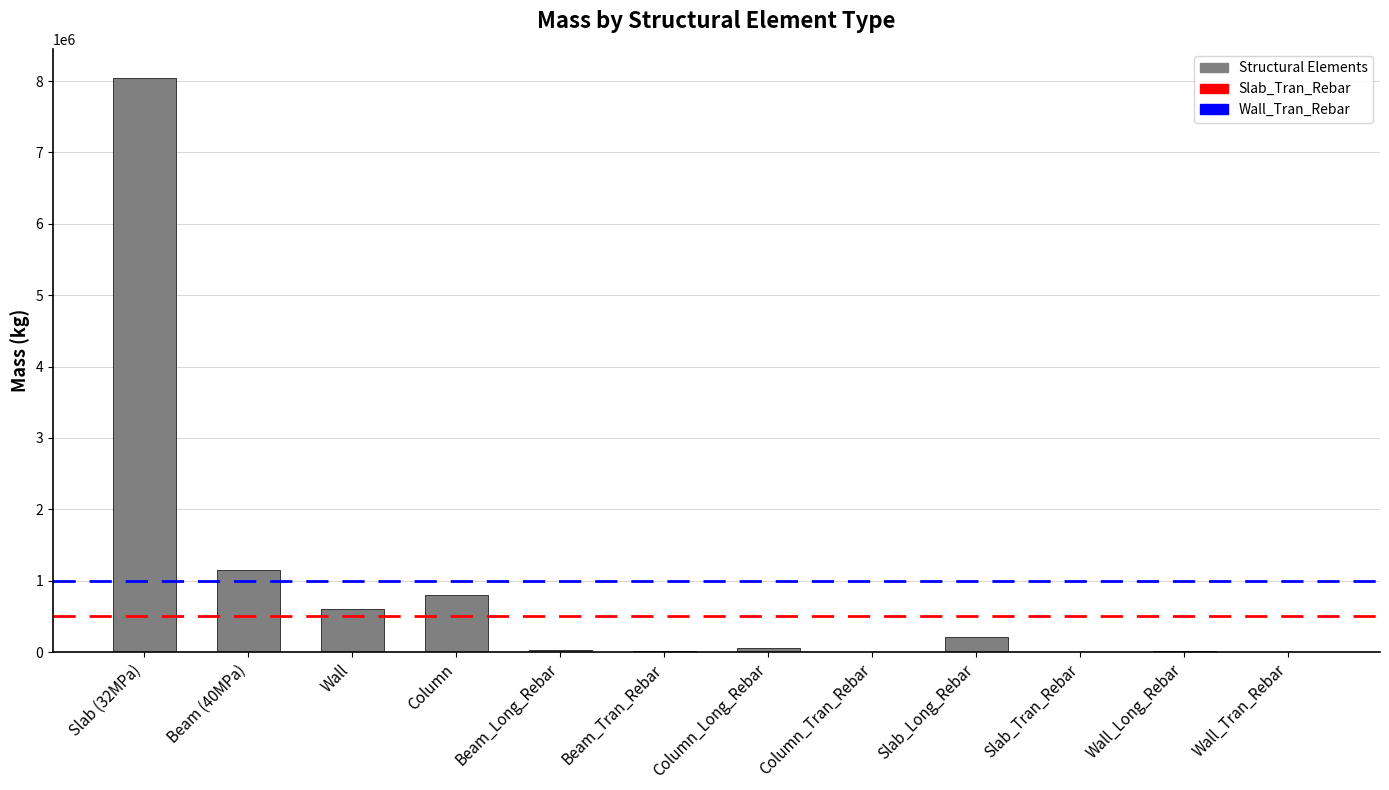

What is the change in value from Beam_Tran_Rebar to Column_Long_Rebar?

+52848.5